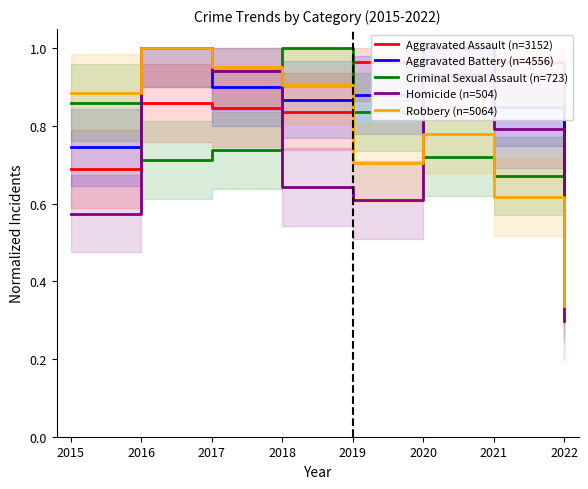

Which series has the largest range (max minus min)?

Homicide (n=504)